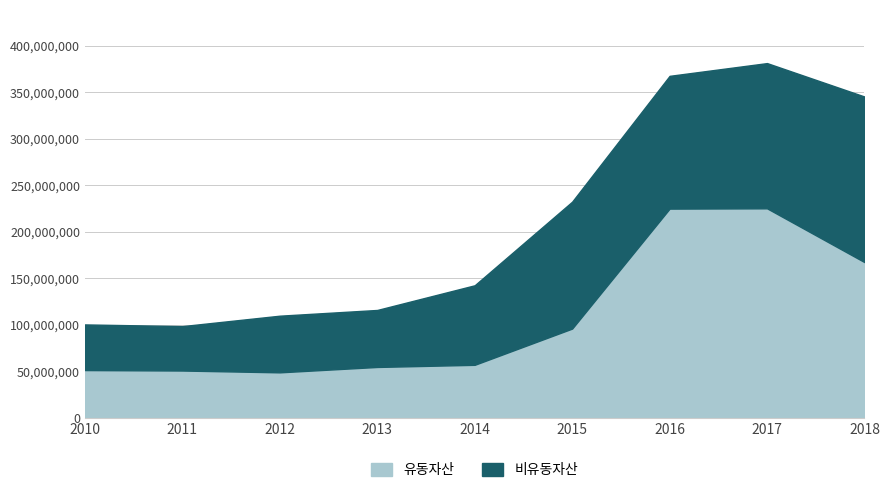

What is the change in value from 2014 to 2017?

+168434101